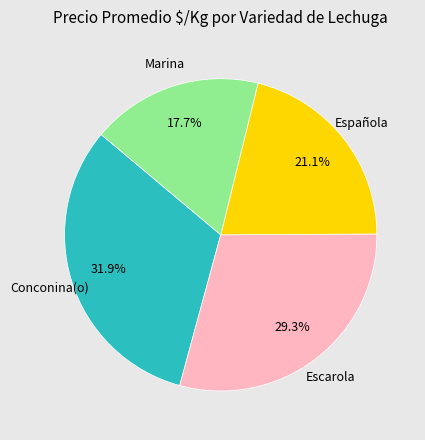

Is there a majority slice in this chart?

No